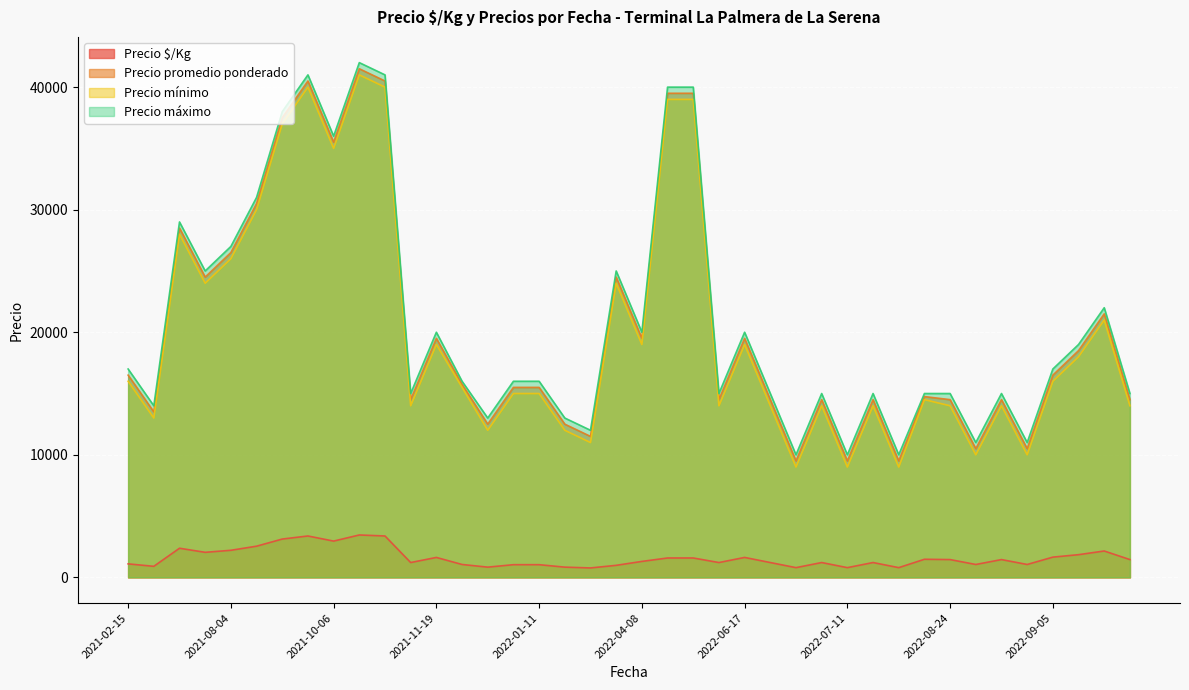

True or false: Precio $/Kg and Precio promedio ponderado intersect in this chart.

False